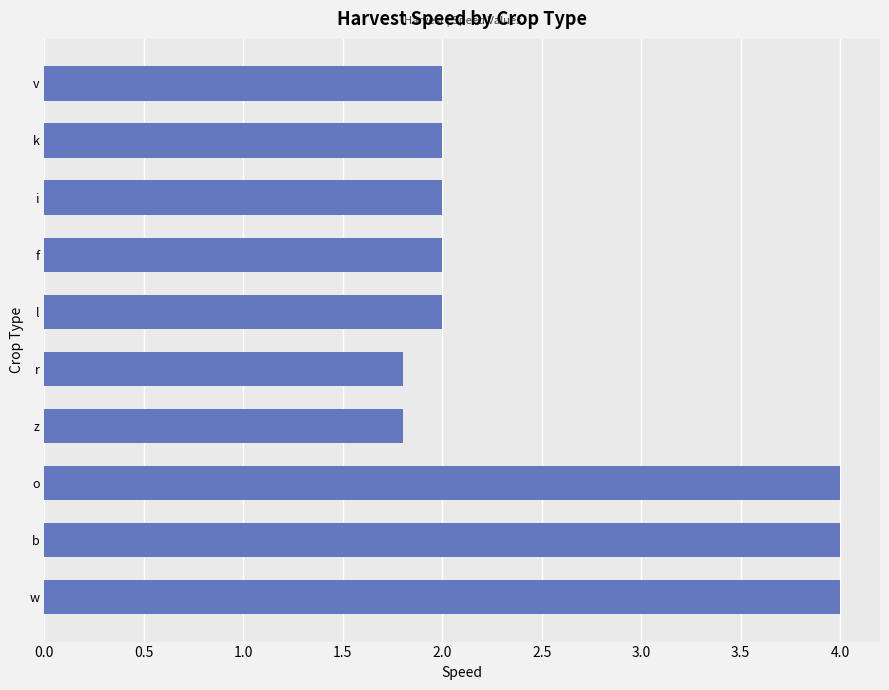

Are the bars grouped side by side (vs. stacked)?

No